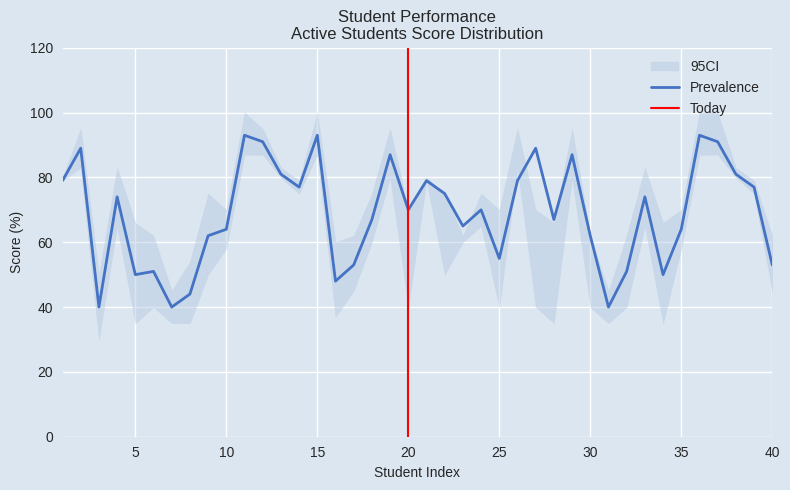

What is the highest value of the Prevalence series?

93